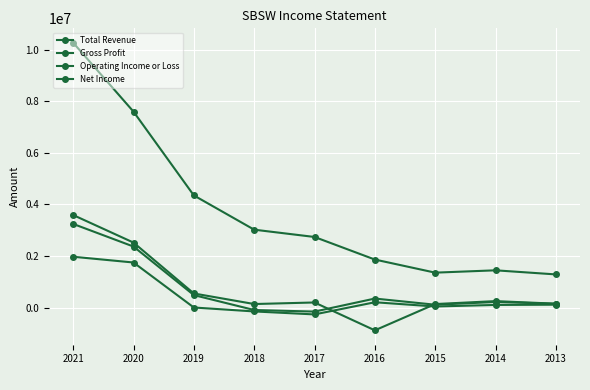

How many data points does each series have?

9